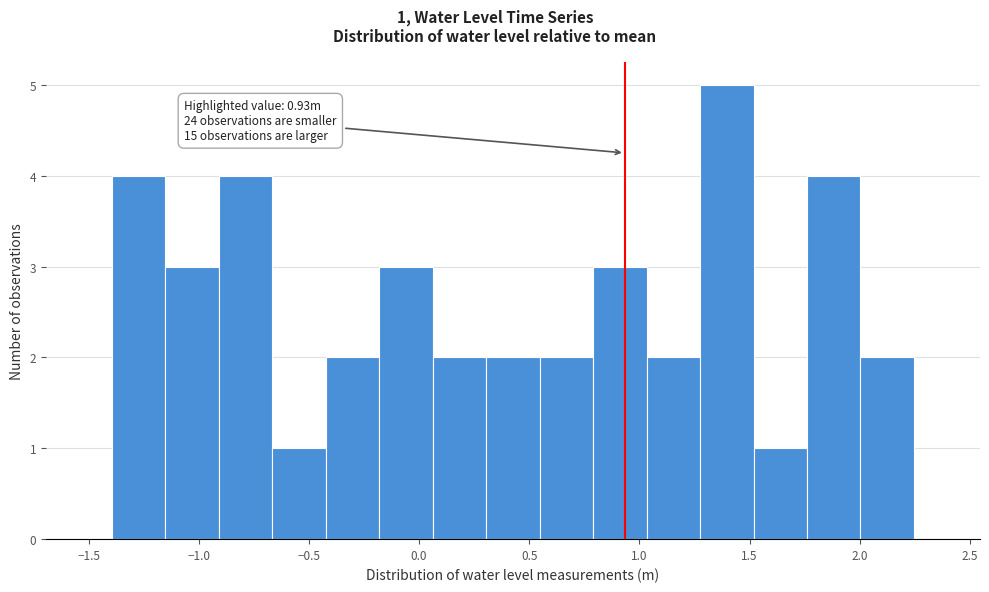

Which range on the x-axis has the tallest bar?

1.30 to 1.50